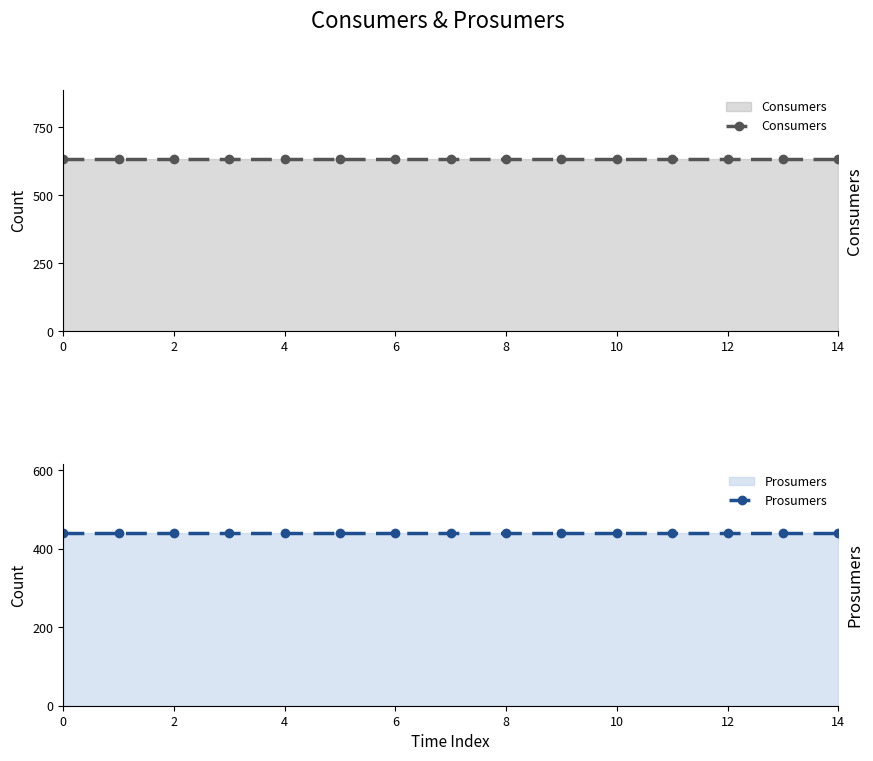

Does the chart display data point markers on the line(s)?

Yes